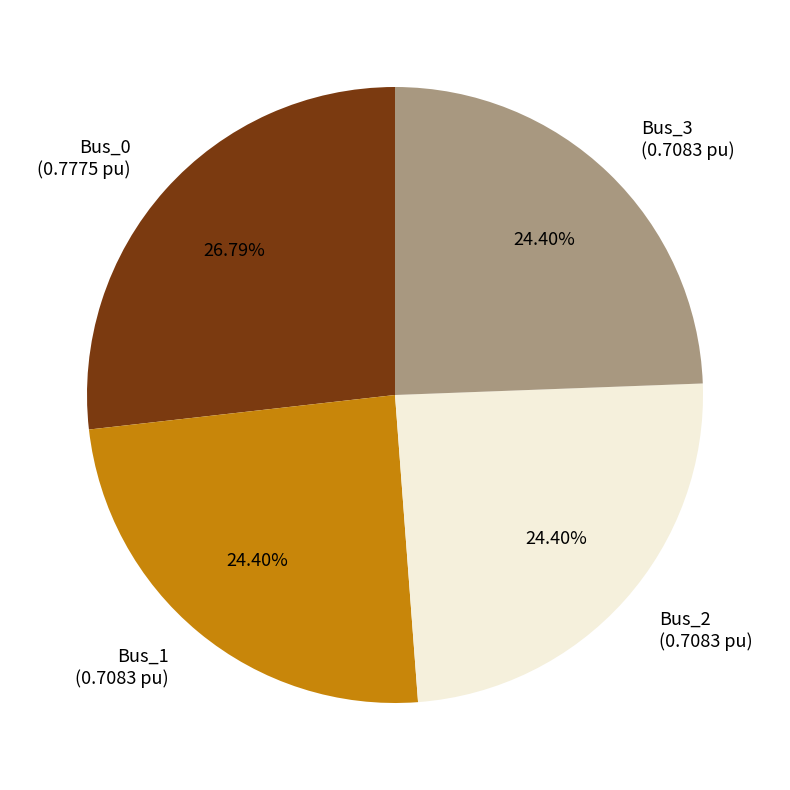

To the nearest percent, what portion does Bus_3 represent?

24%